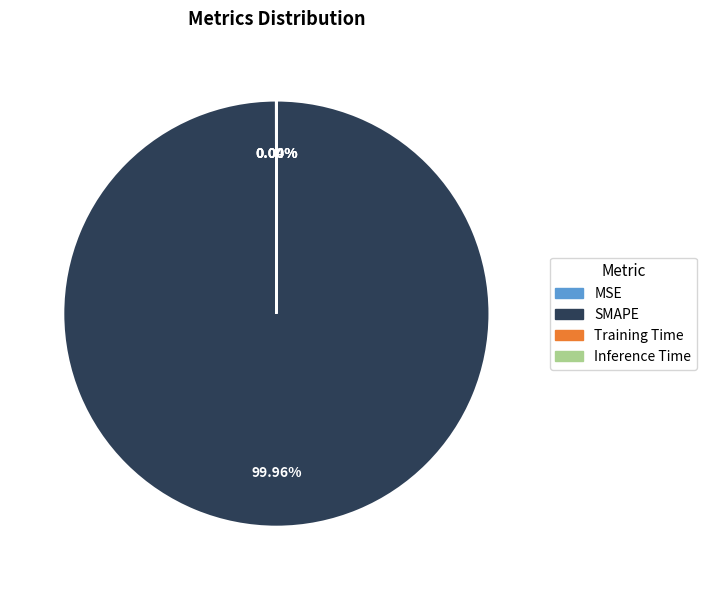

Which slice is the largest?

SMAPE